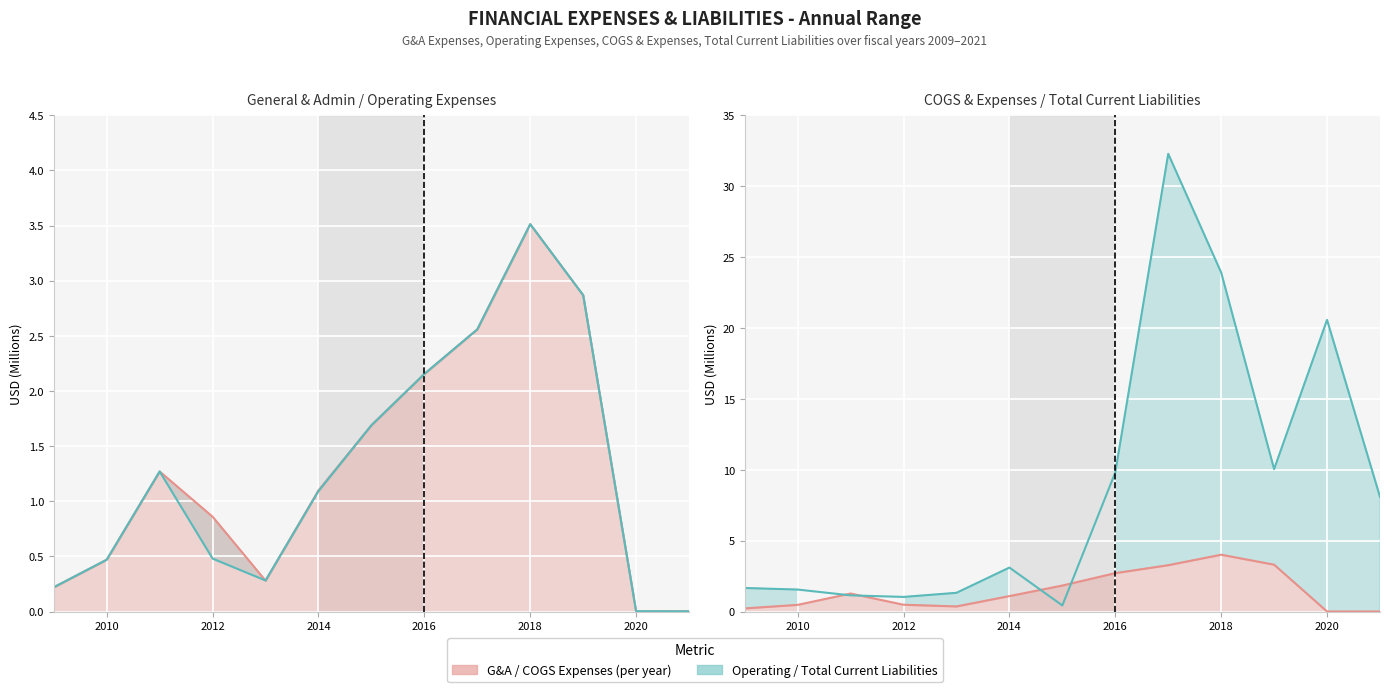

Read the COGS and Expenses value at 2015.

1.8